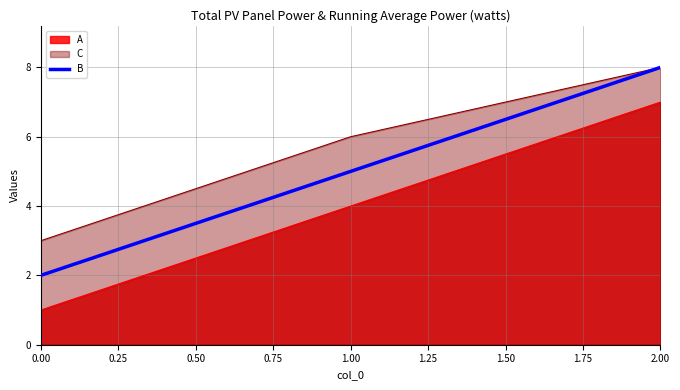

How many lines are shown in the chart?

3